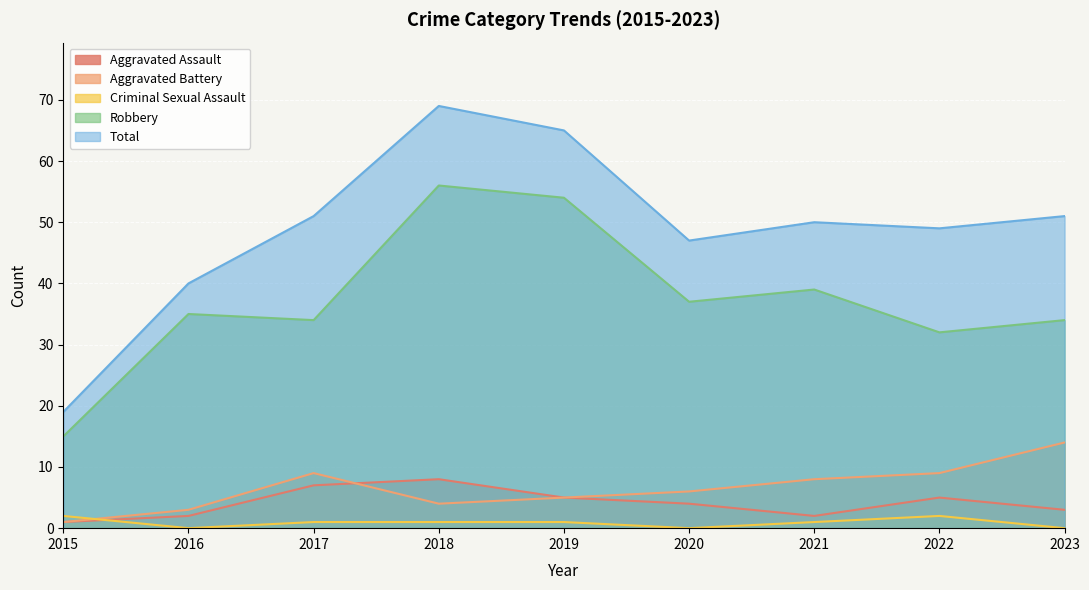

List the labels in order of Aggravated Battery value, smallest first.

2015, 2016, 2018, 2019, 2020, 2021, 2017, 2022, 2023